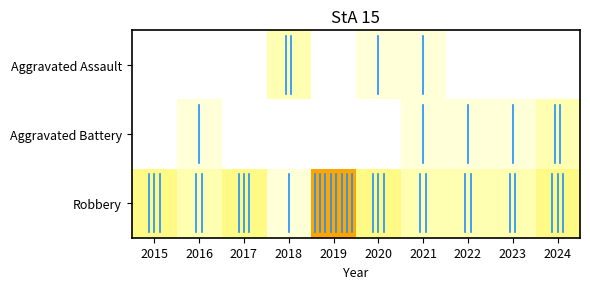

What is the spread (max minus min) of values at 2017?

3